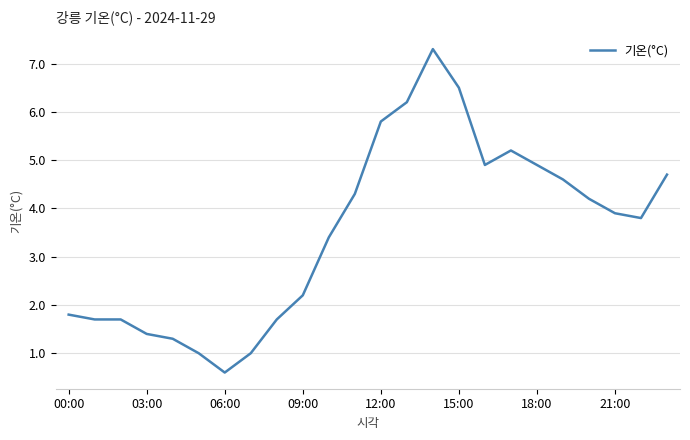

What is the minimum value shown in the chart?

0.6